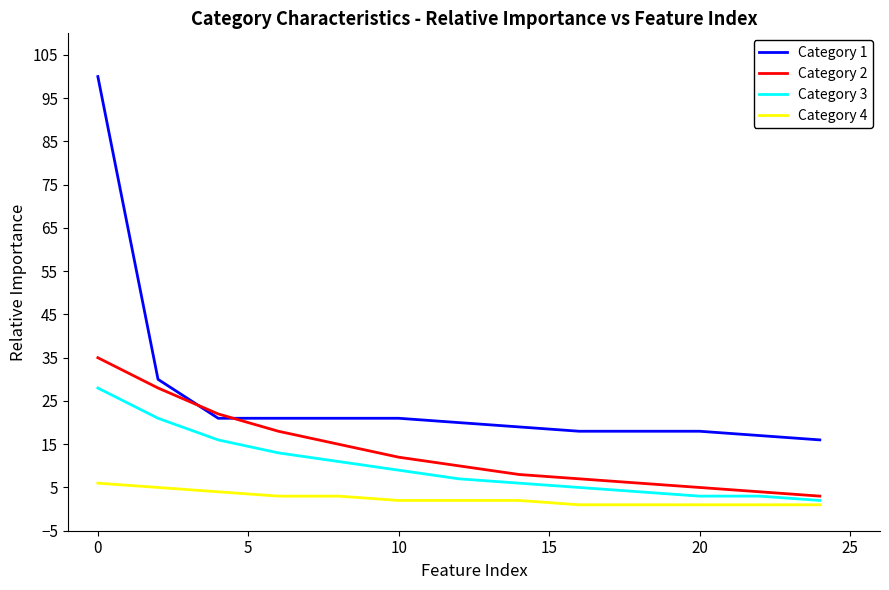

List the series in order of their peak value, highest first.

Category 1, Category 2, Category 3, Category 4